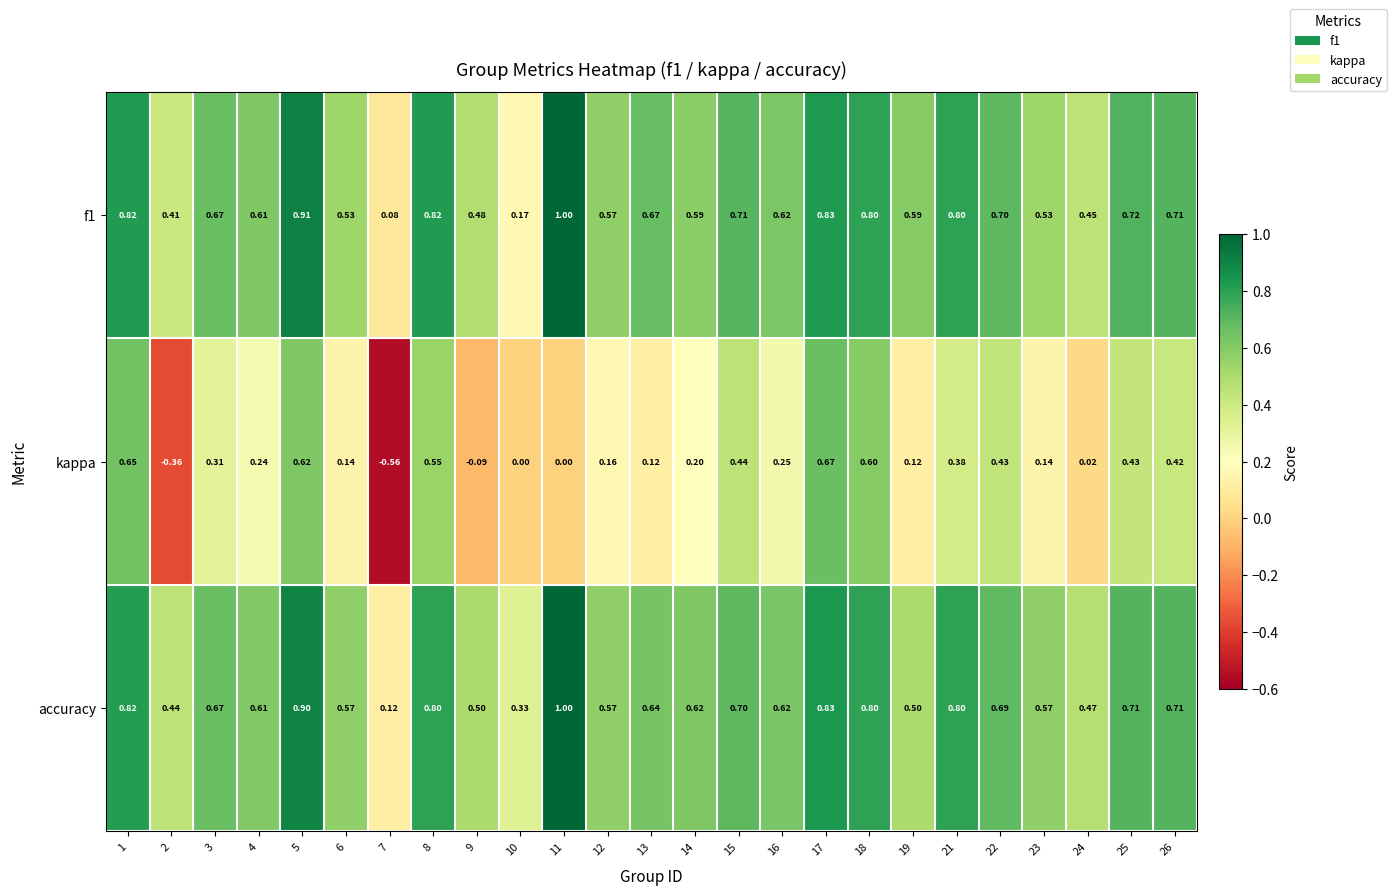

At which category is the sum across all series the highest?

5